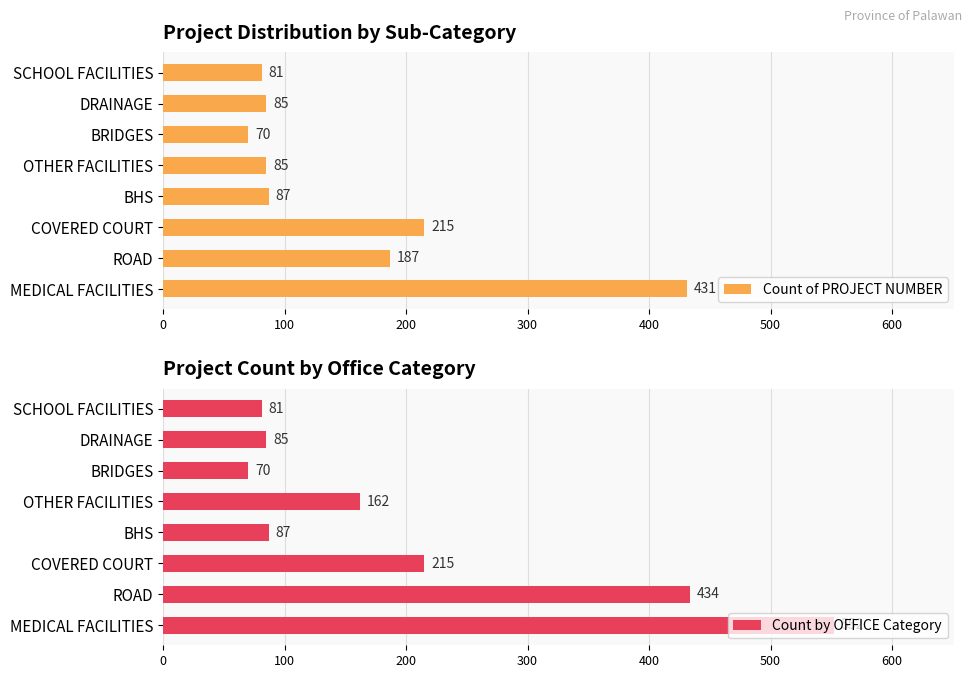

Which category has the highest value in the Count of PROJECT NUMBER series?

MEDICAL FACILITIES